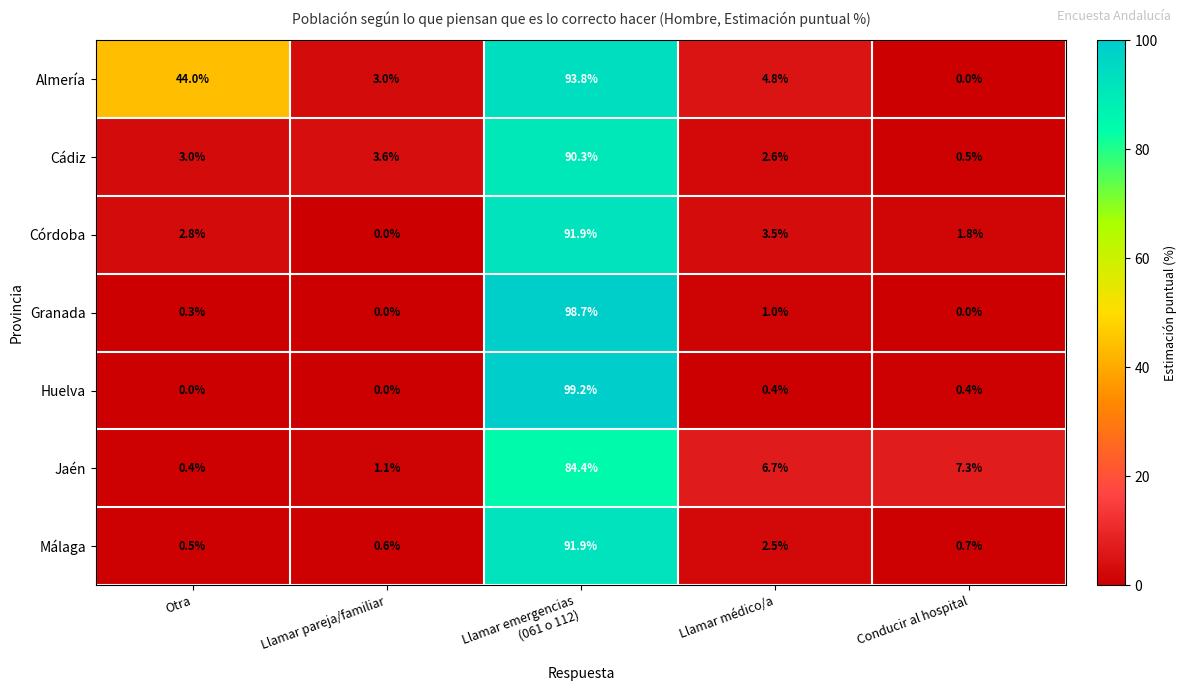

Is it true that Málaga equals 0.5 at Otra?

True